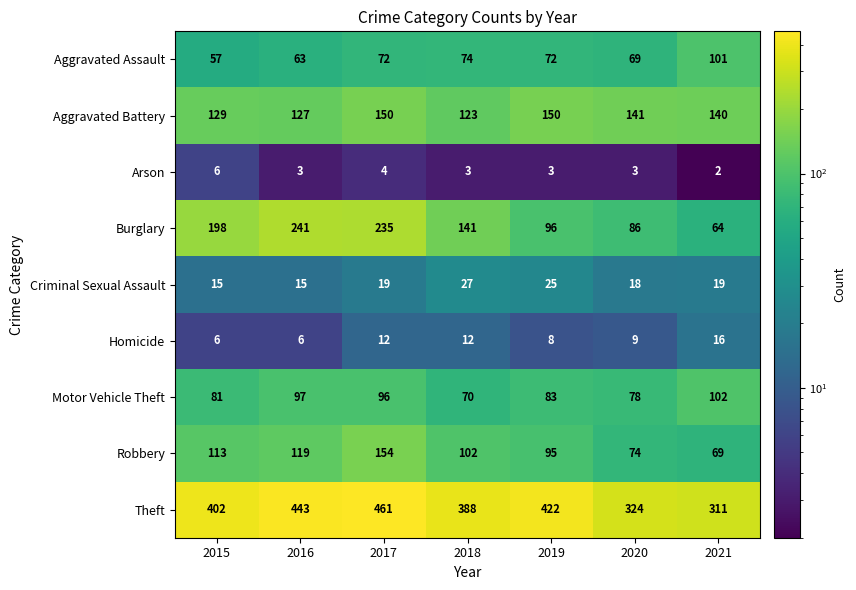

Which series has the largest total across all categories?

Theft